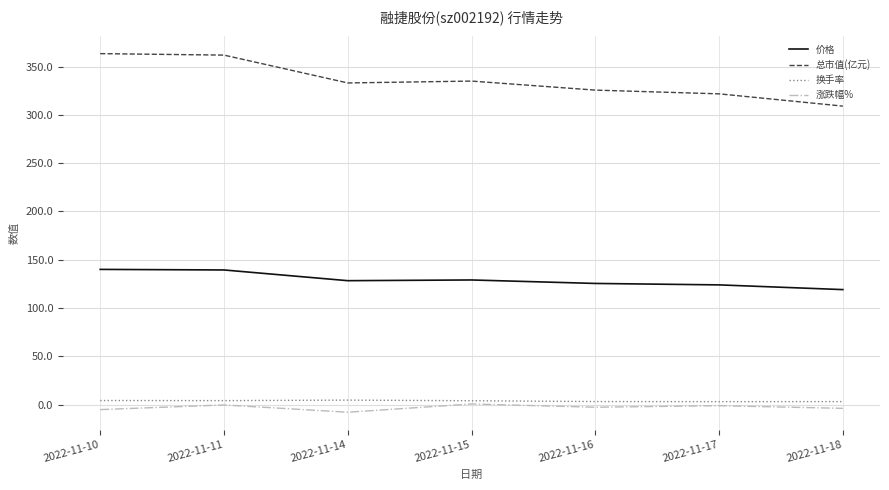

What is the difference between the 总市值(亿元) values at 2022-11-18 and 2022-11-16?

16.6